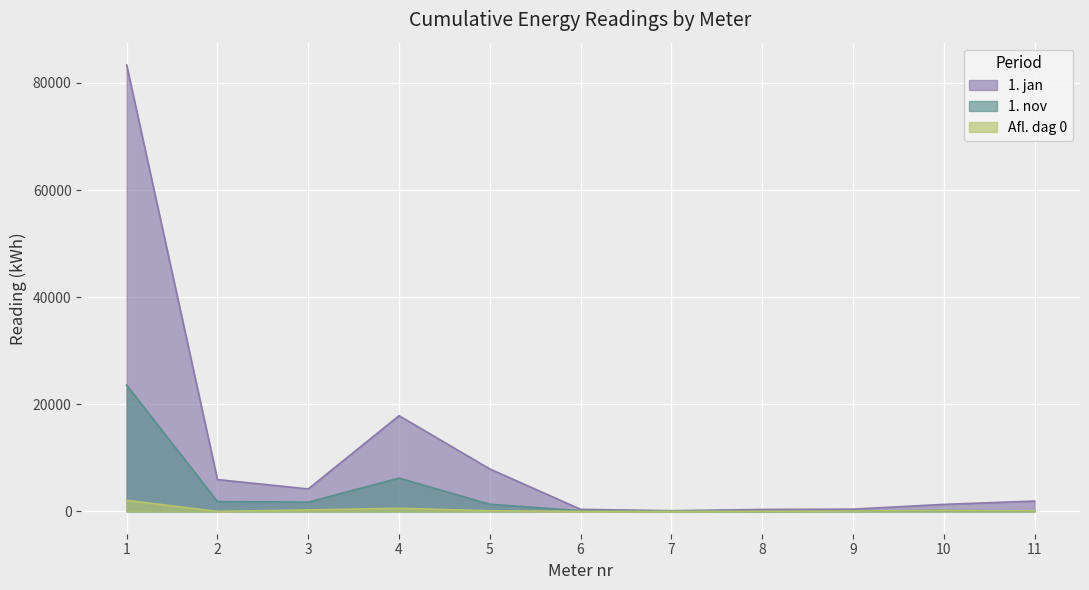

List the labels in order of 1. nov value, smallest first.

8, 7, 9, 11, 6, 10, 5, 3, 2, 4, 1